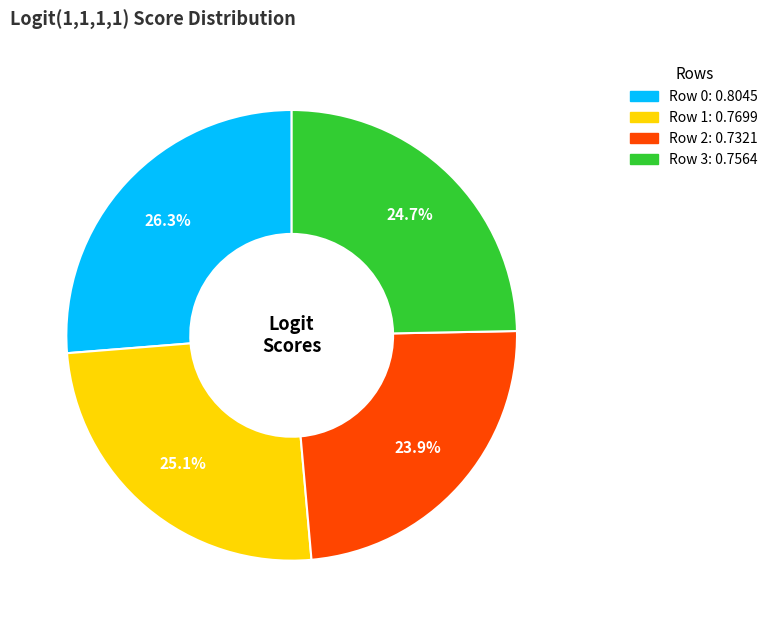

Combined, what portion of the pie is Row 3 and Row 2?

48.6%